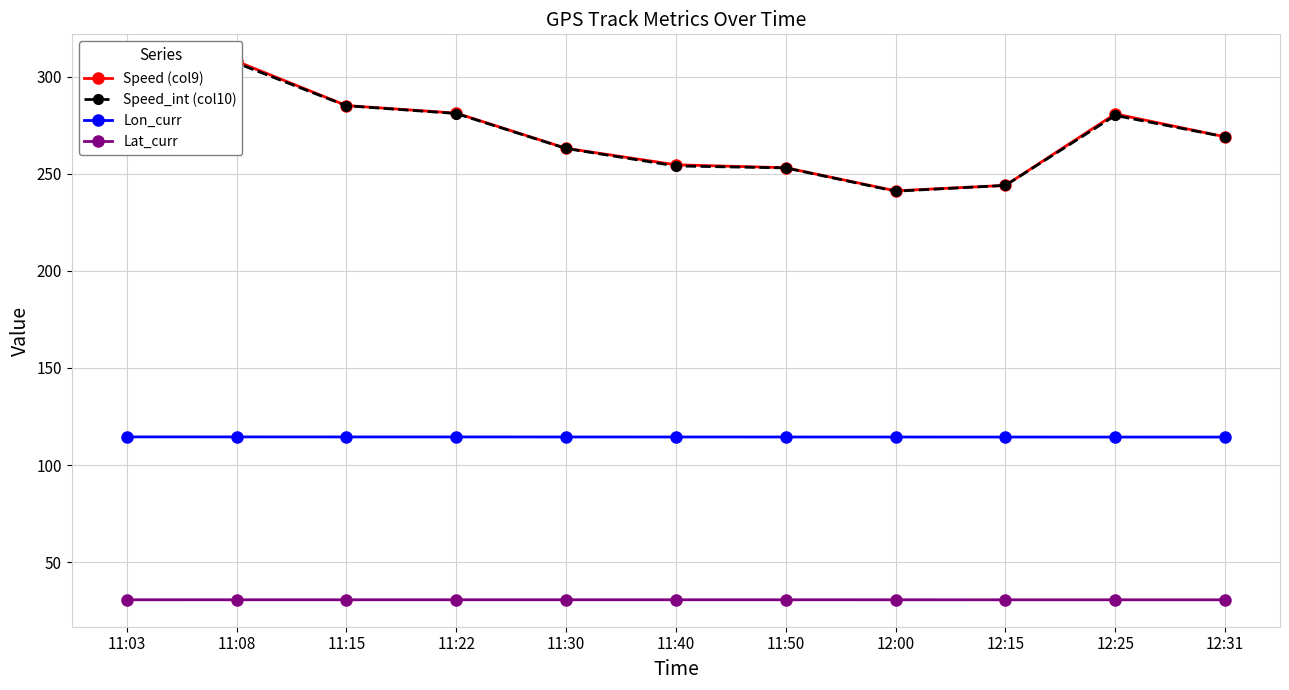

What are all the series names shown in the legend?

Speed (col9), Speed_int (col10), Lon_curr, Lat_curr